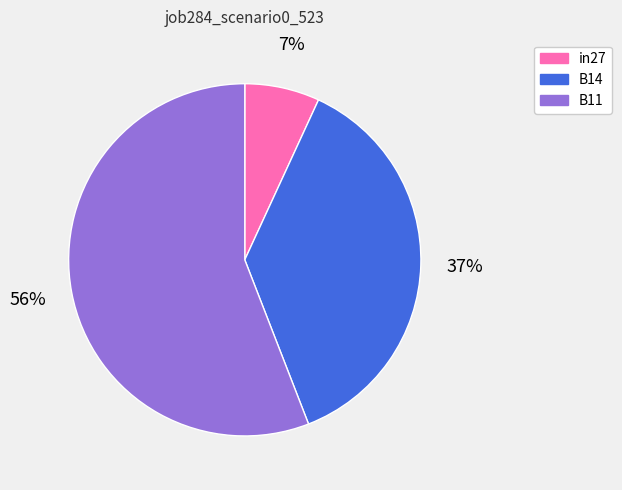

What is the largest slice in the pie chart?

B11